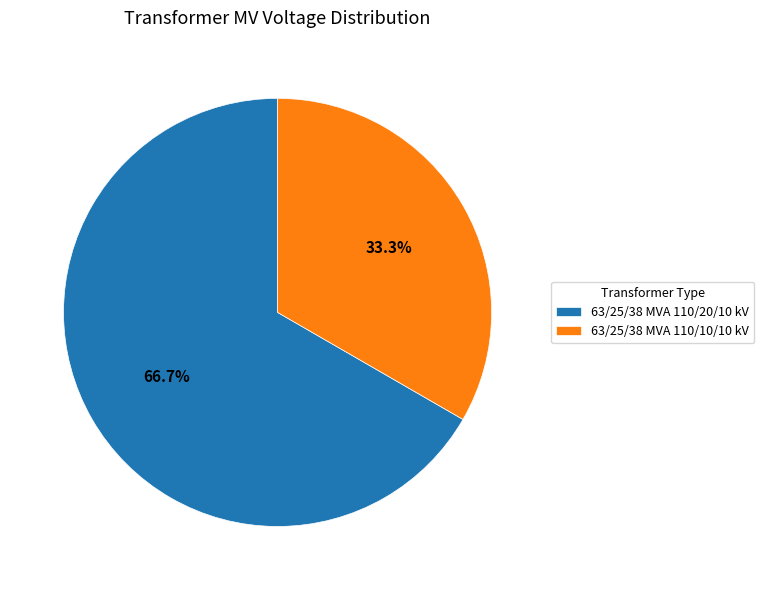

What is the total percentage of 63/25/38 MVA 110/20/10 kV and 63/25/38 MVA 110/10/10 kV?

100.0%